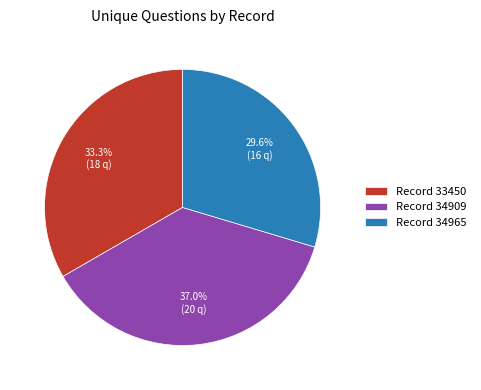

Is the sum of Record 33450 and Record 34909 greater than half?

Yes